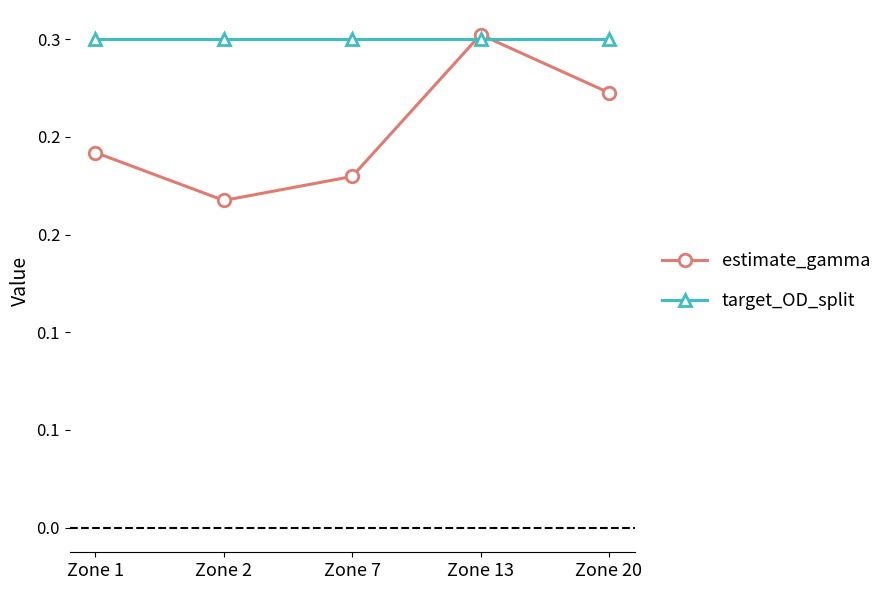

The estimate_gamma series shows 0.2 at Zone 2. True or false?

True